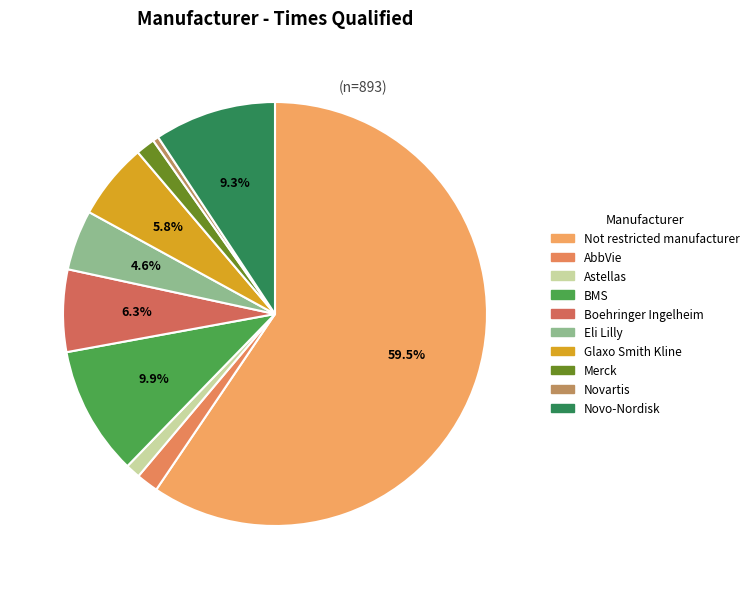

To the nearest percent, what portion does Eli Lilly represent?

5%